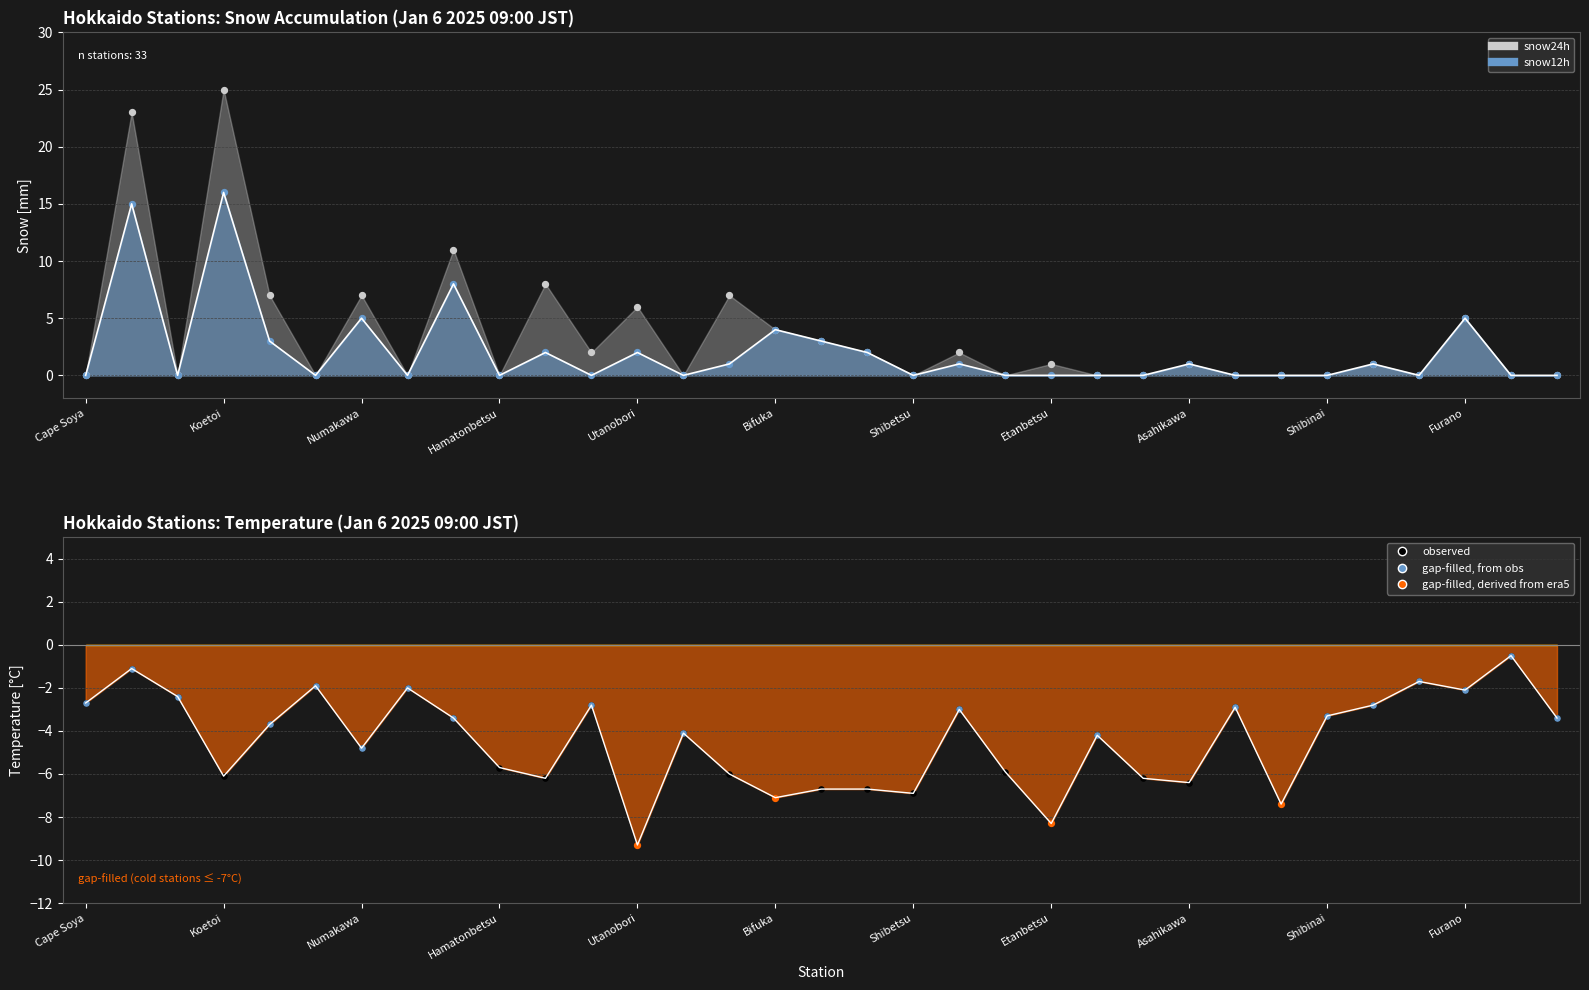

At which category is the sum across all series the highest?

Wakkanai